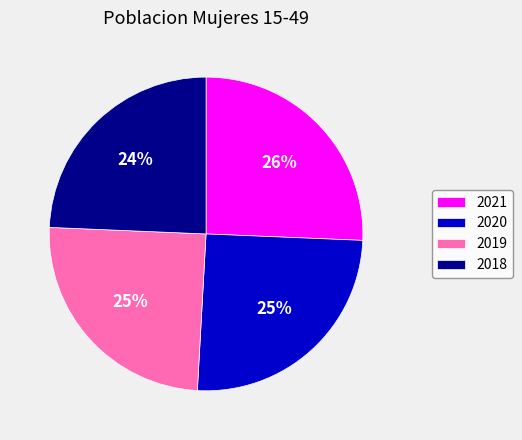

Approximately how many times larger is the value at 2019 compared to 2021?

1.0